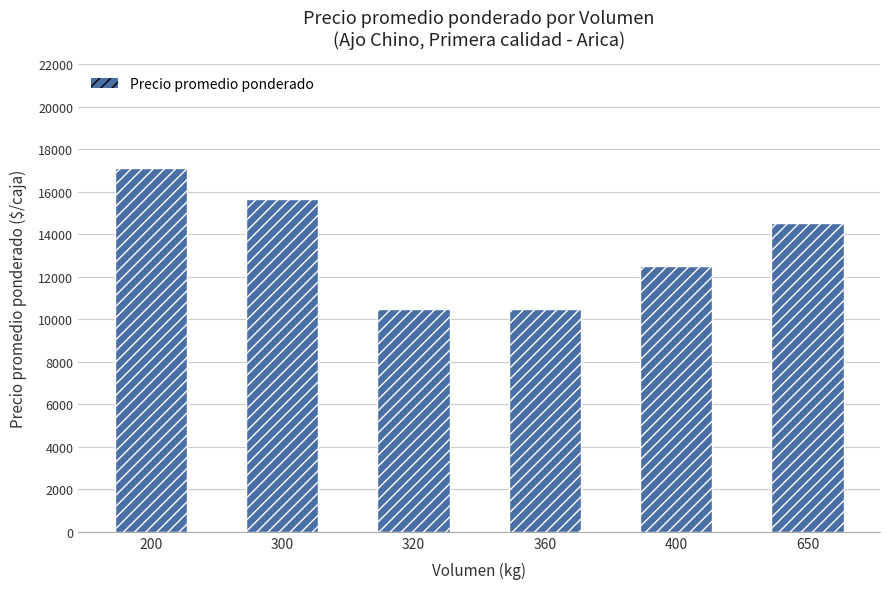

Are the bars grouped side by side (vs. stacked)?

No